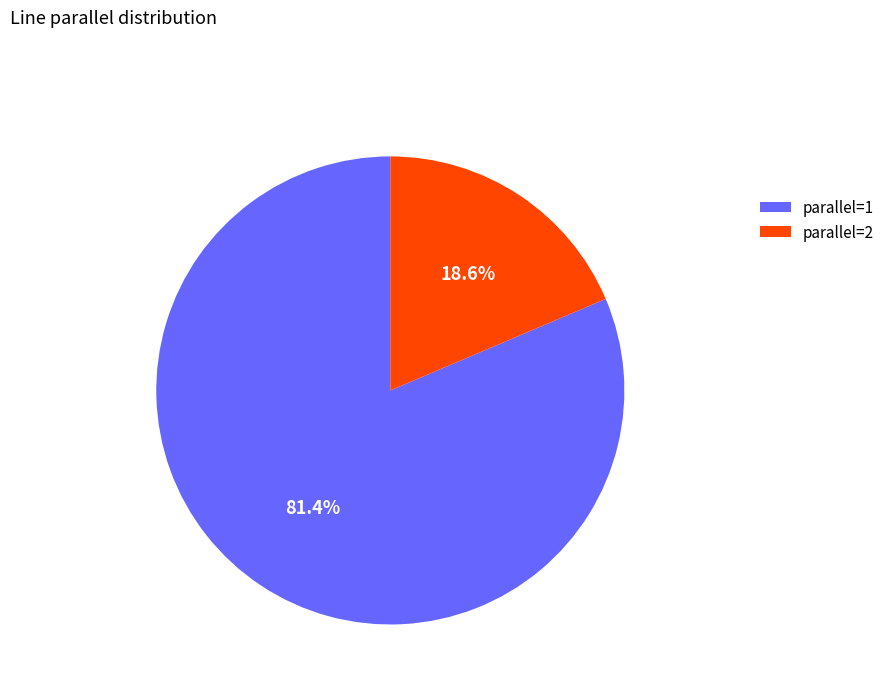

Does any single category account for the majority?

Yes